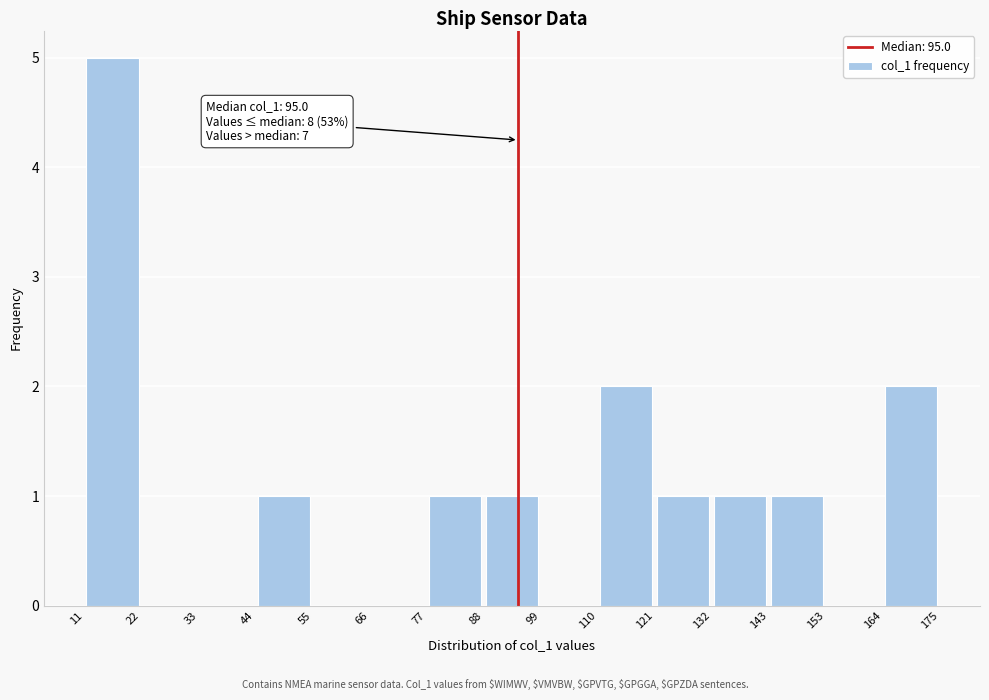

Over which range of the x-axis is the bar tallest?

11 to 22